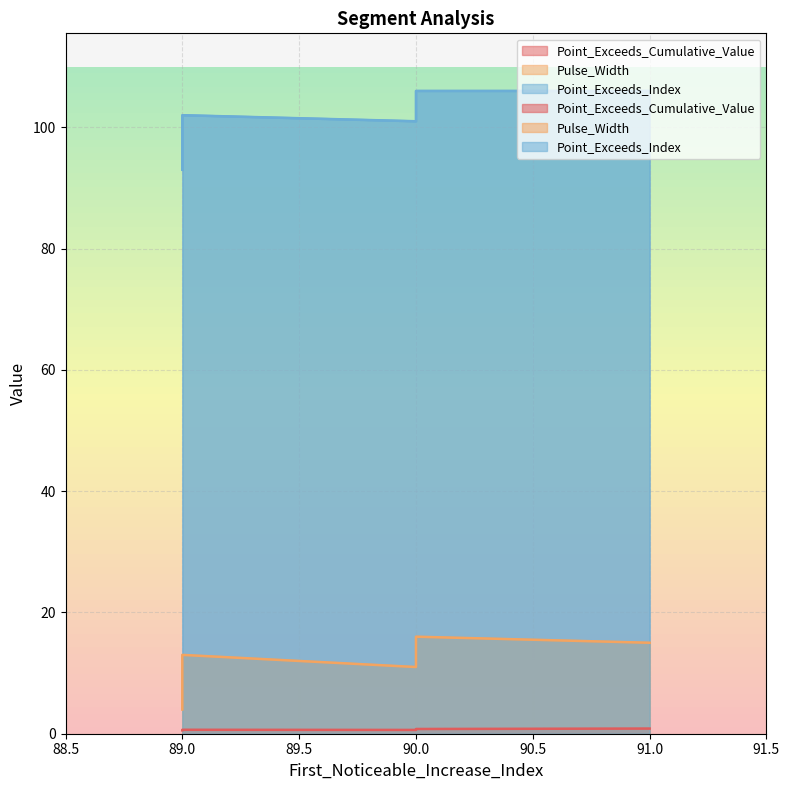

What is the maximum value shown in the chart?

106.0